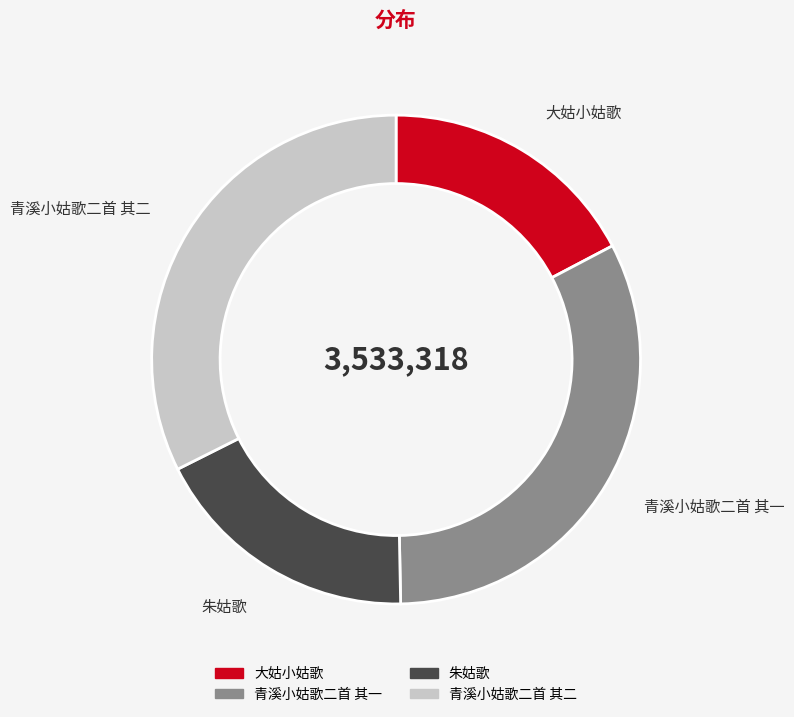

Combined, do 青溪小姑歌二首 其一 and 朱姑歌 account for over 50%?

Yes